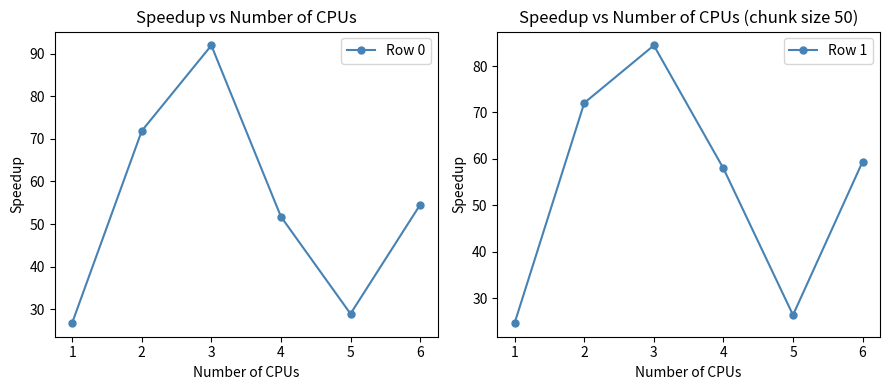

How many lines are shown in the chart?

2